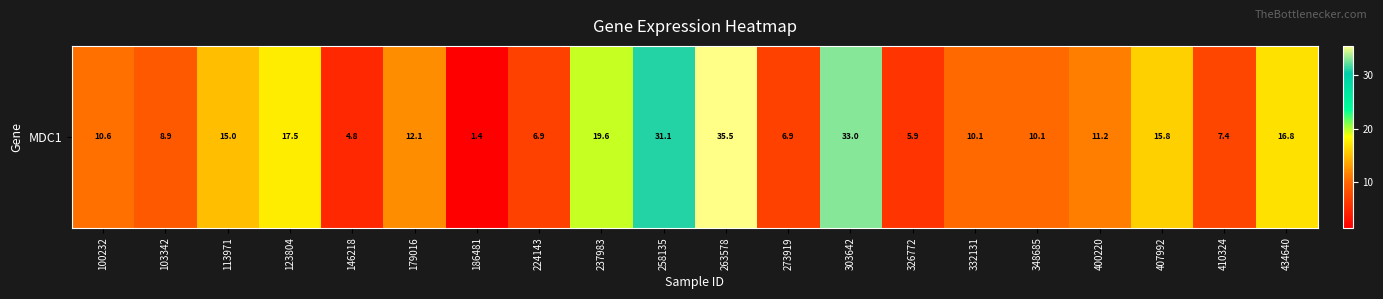

Which category has the highest value across all series?

263578